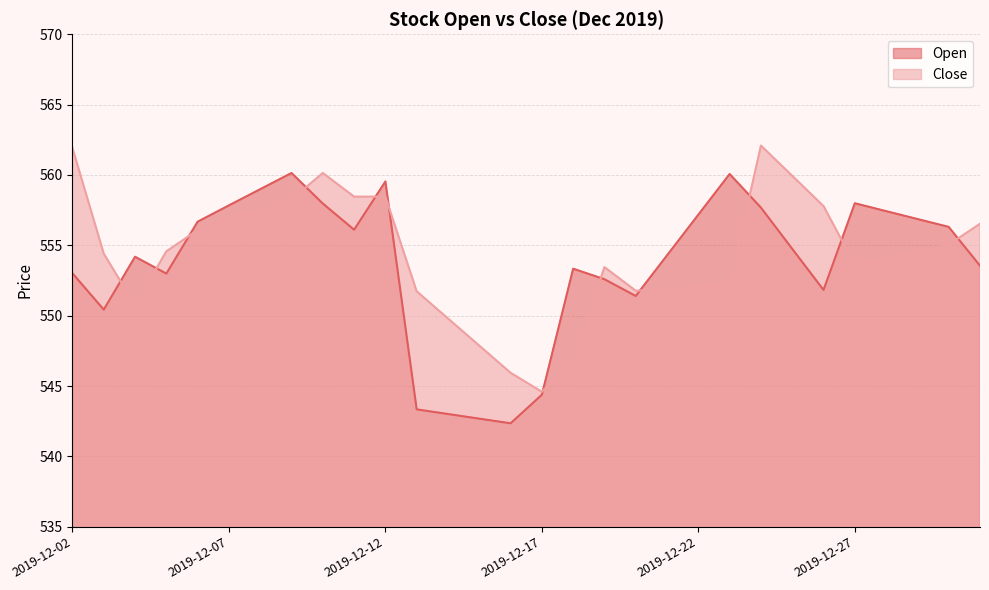

At which category does Open reach its first local peak?

2019-12-04